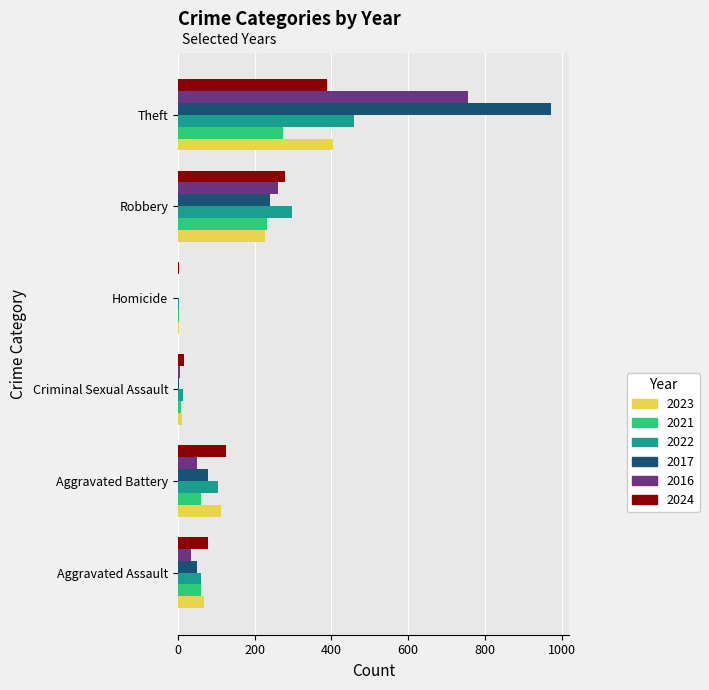

At which category is the sum across all series the highest?

Theft